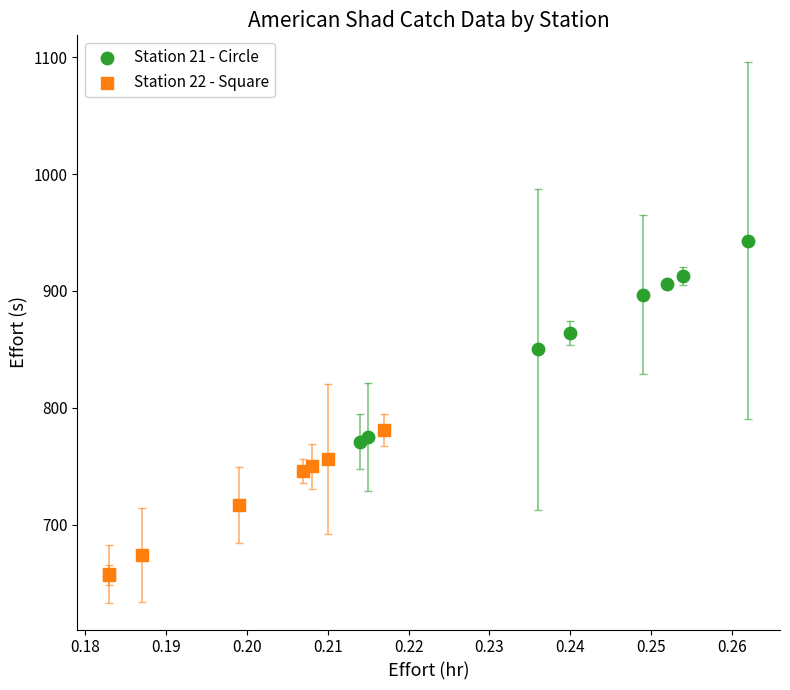

Which series reaches the minimum Y coordinate?

Station 22 - Square